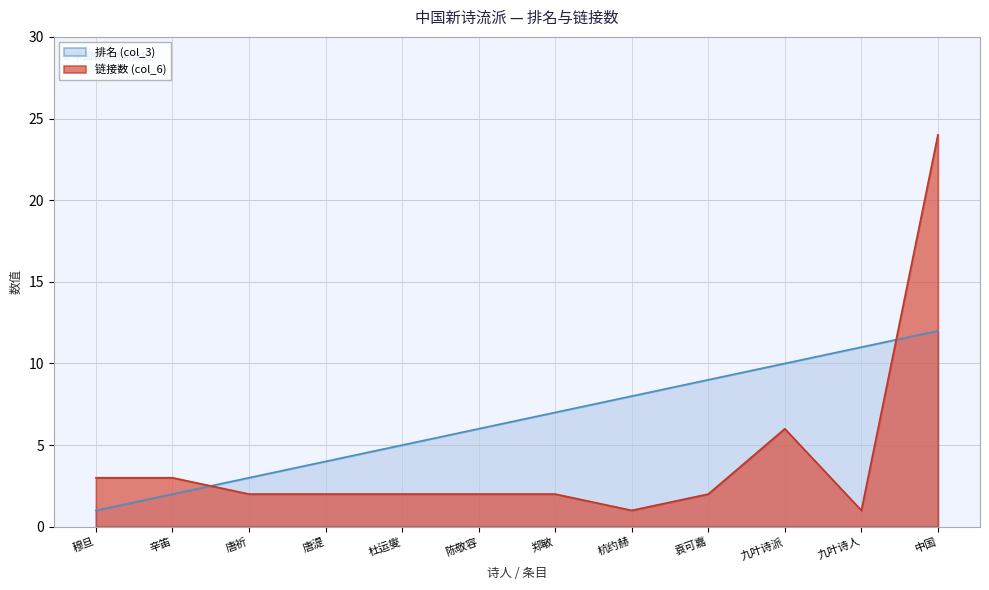

At which label does 排名 (col_3) reach its minimum?

穆旦